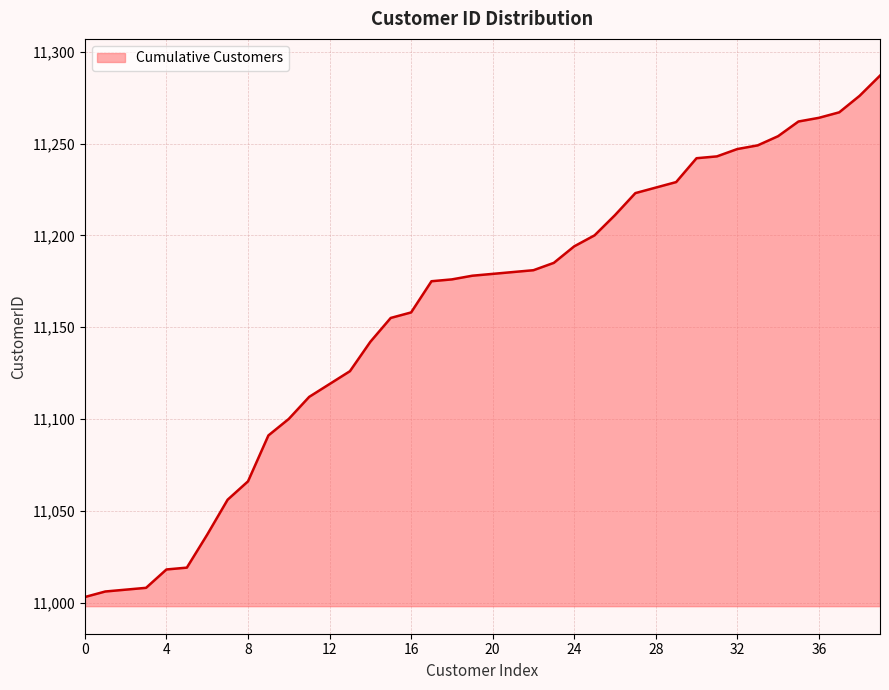

What is the maximum value shown in the chart?

11287